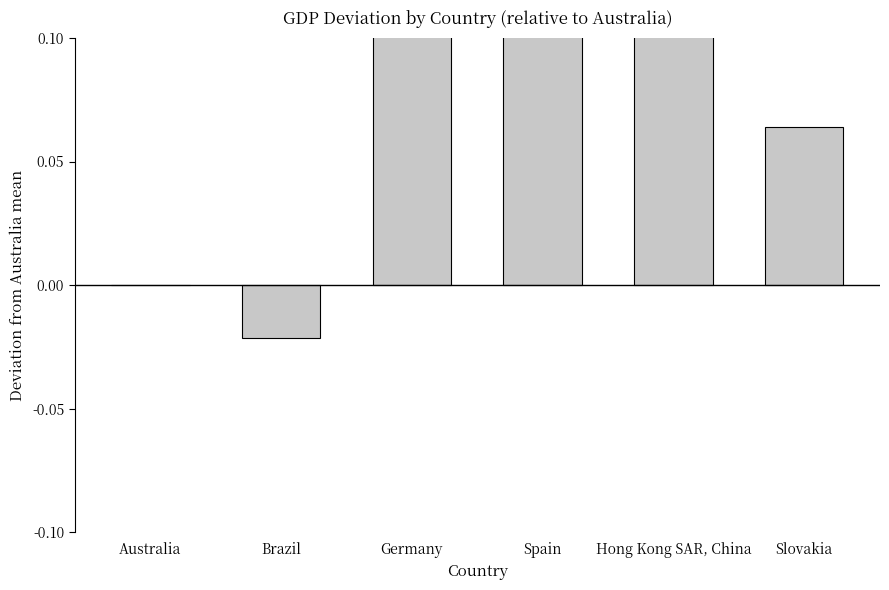

Where does the data first go above 0?

Germany